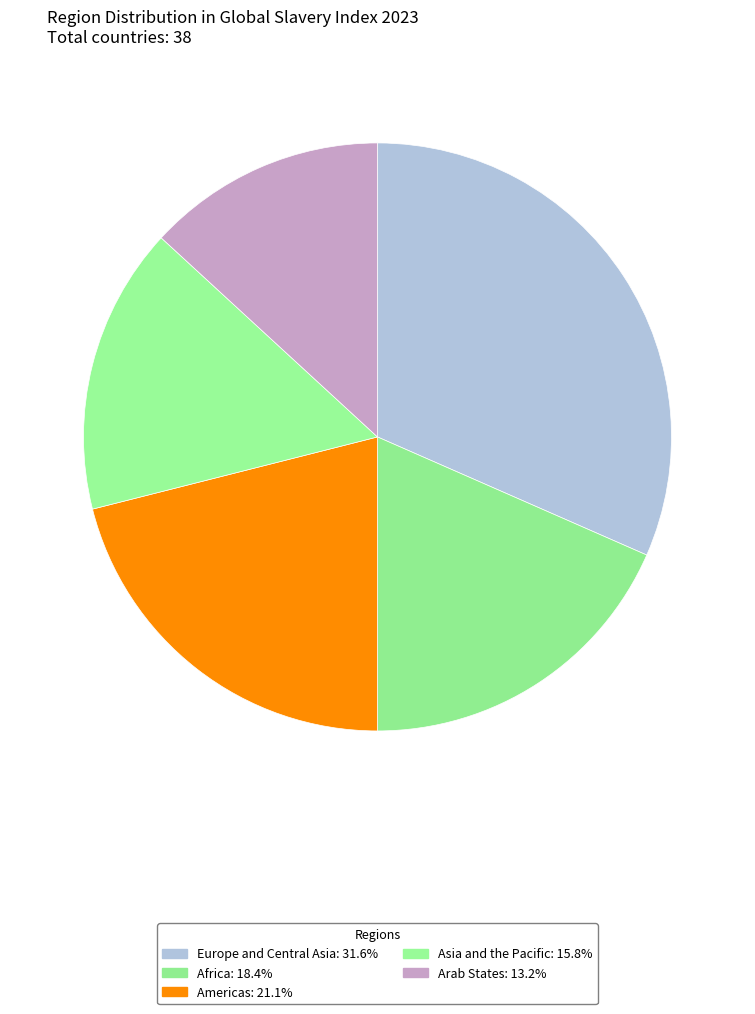

How many slices are in this pie chart?

5